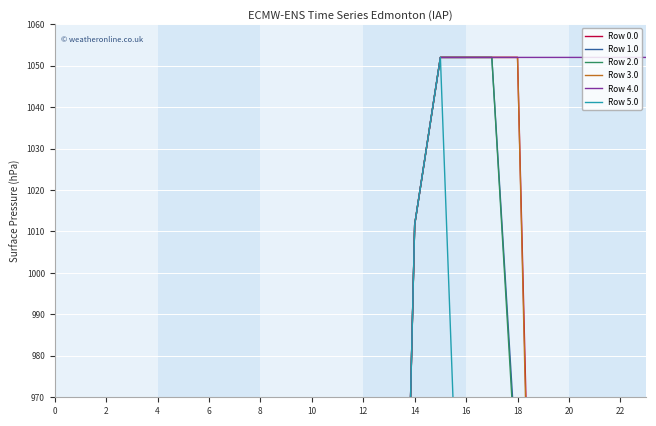

How many values in the Row 5.0 series are below 352?

10